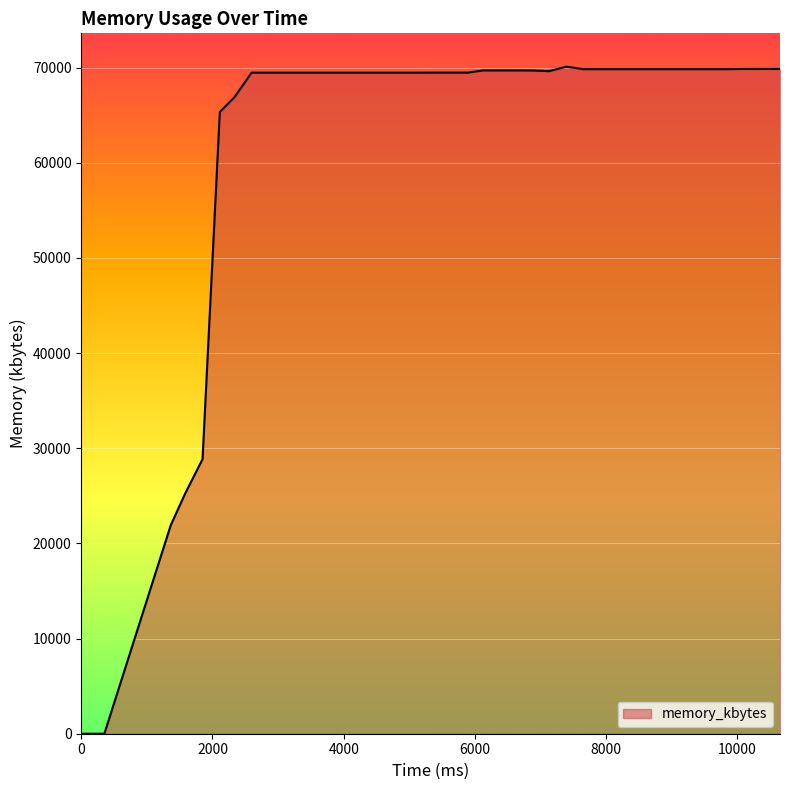

What is the greatest value displayed?

70104